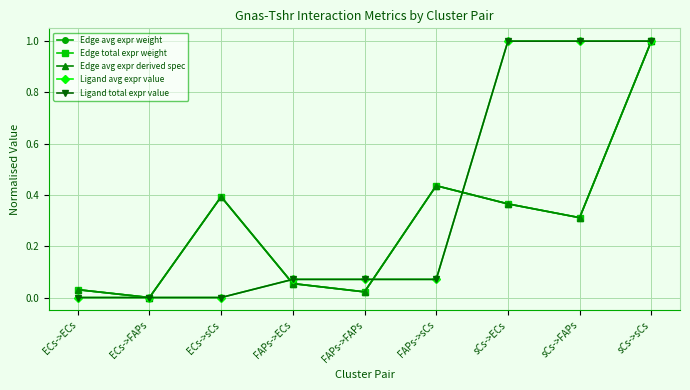

Does the chart have visible grid lines?

Yes